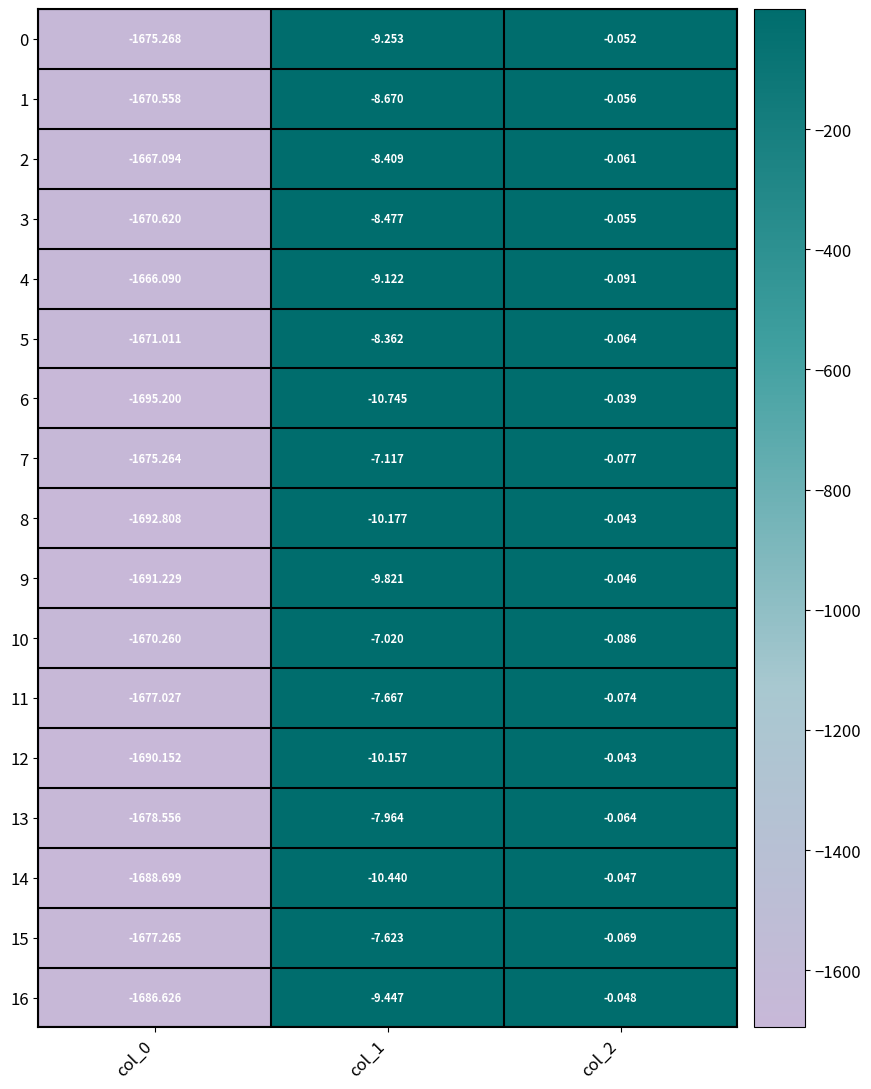

Is the value of 14 at col_1 greater than the value of 1 at col_0?

Yes